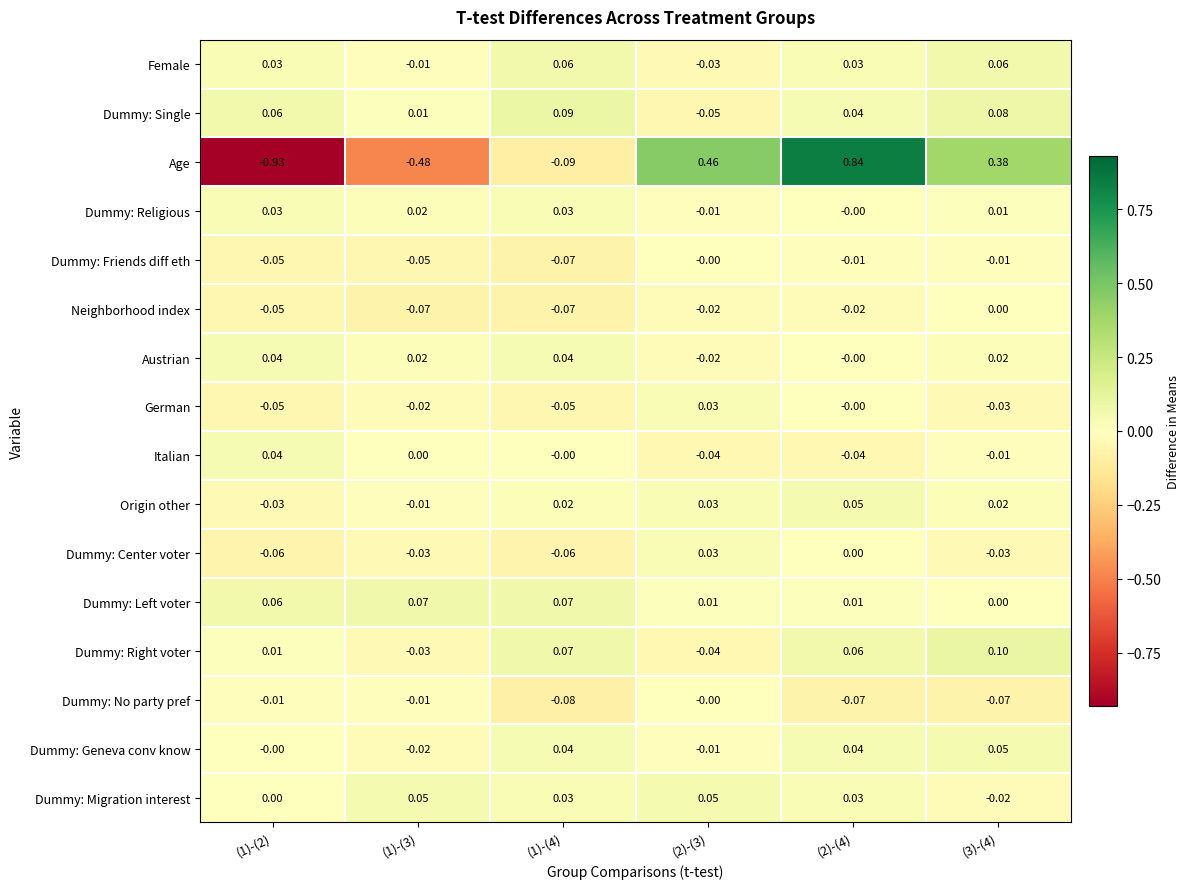

Is the value of Female at (2)-(3) greater than the value of Dummy: Religious at (2)-(4)?

No